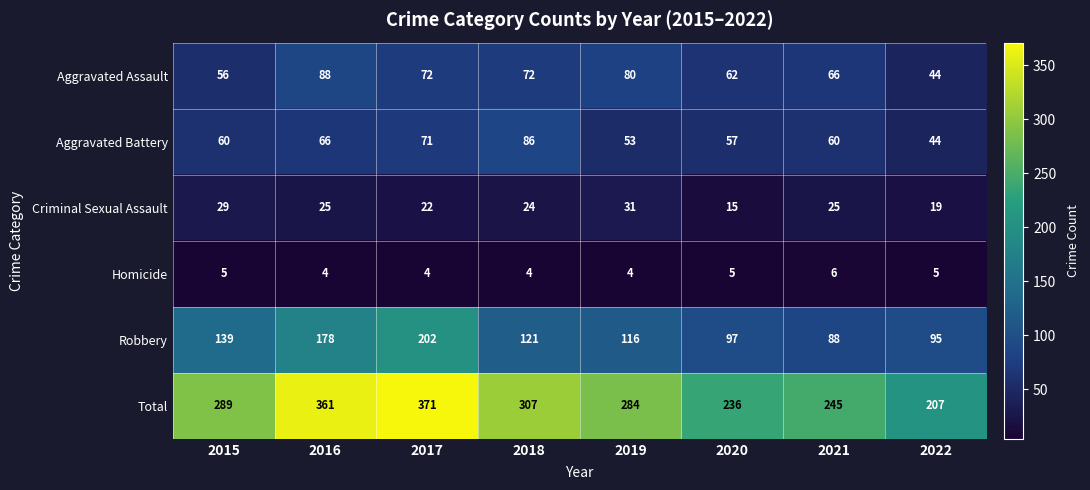

At 2015, list the series in order from smallest to largest.

Homicide, Criminal Sexual Assault, Aggravated Assault, Aggravated Battery, Robbery, Total